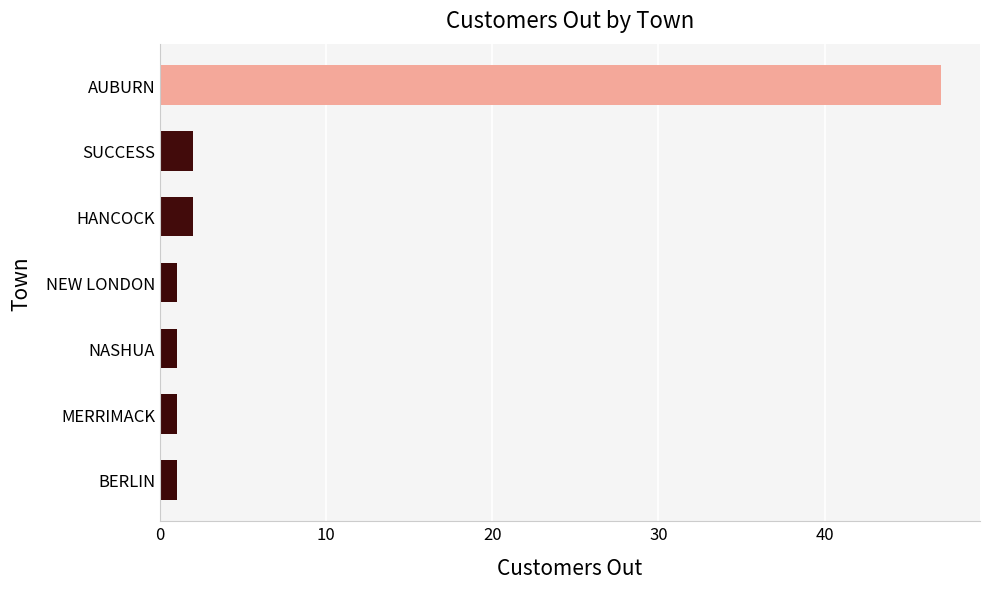

What is the greatest value displayed?

47